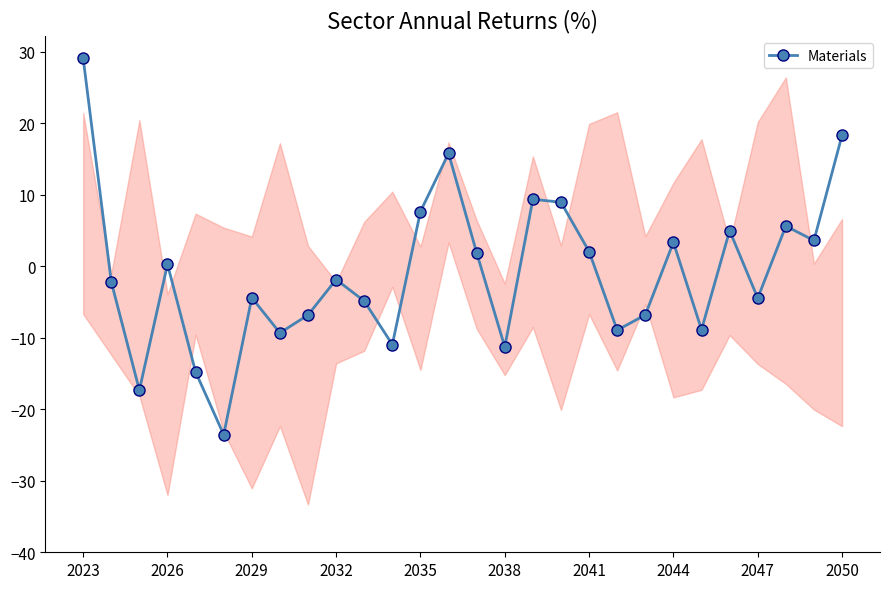

Does the chart have visible grid lines?

No